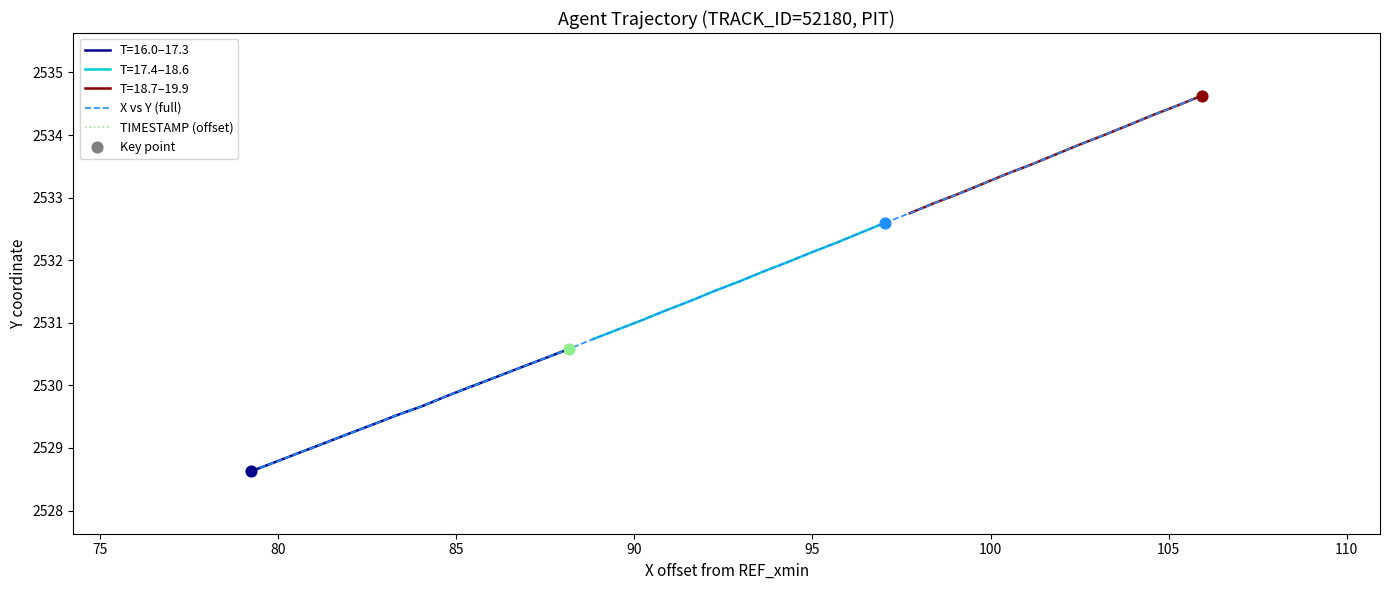

Which series contains the highest Y value?

X vs Y (full)